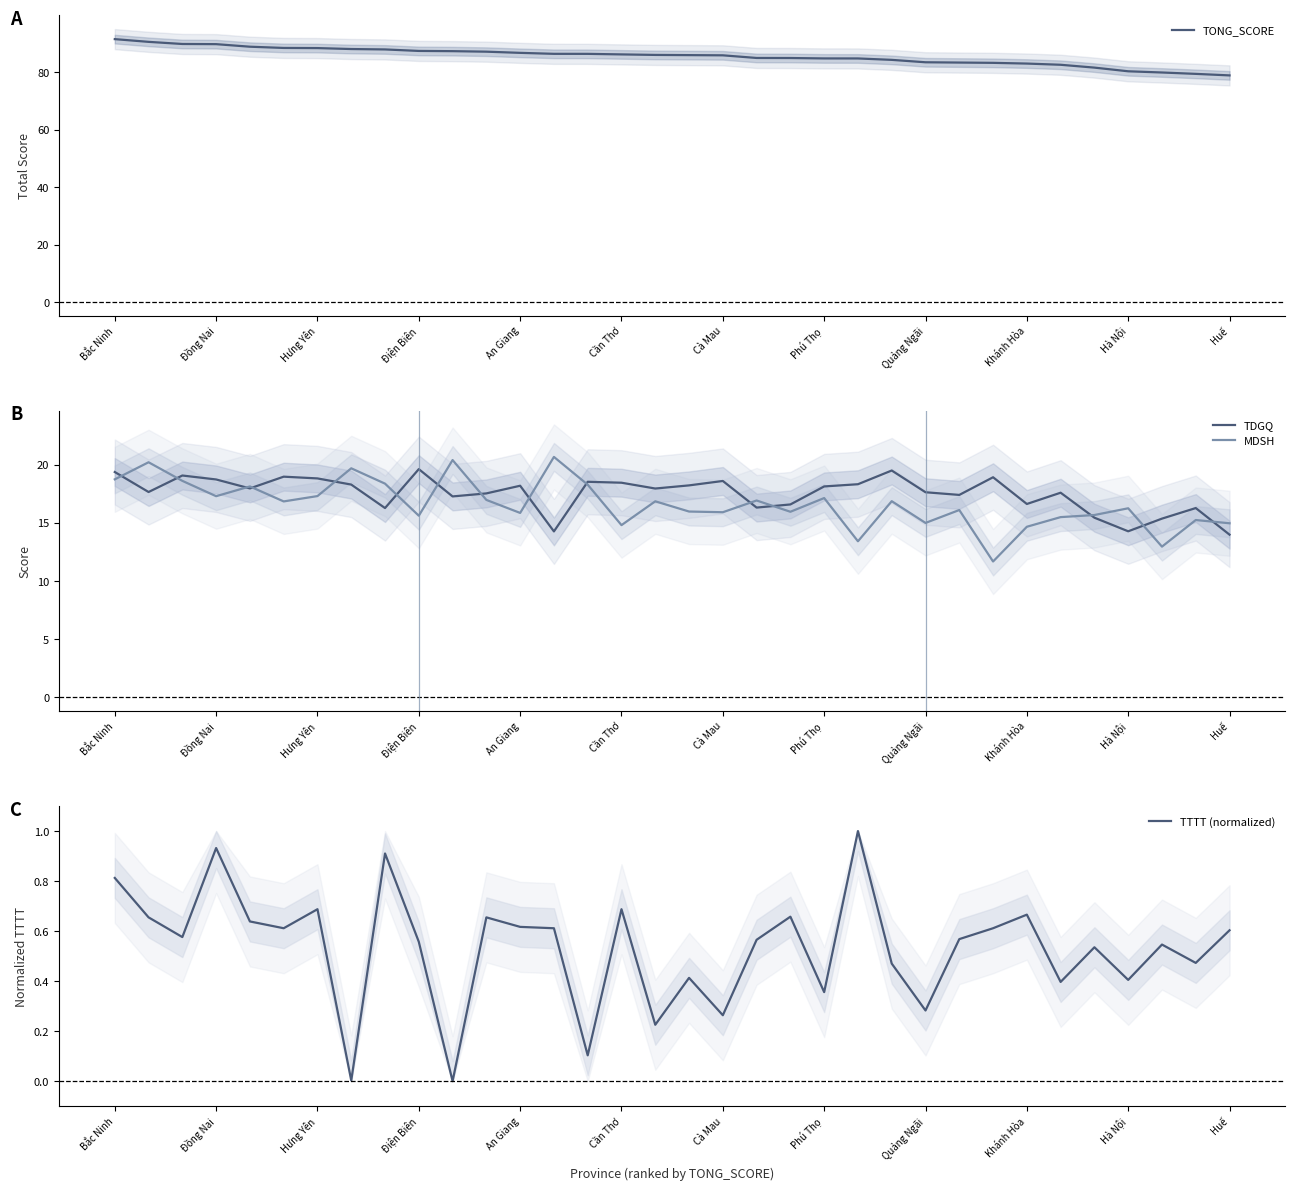

Between Bắc Ninh and 16, which is larger?

Bắc Ninh